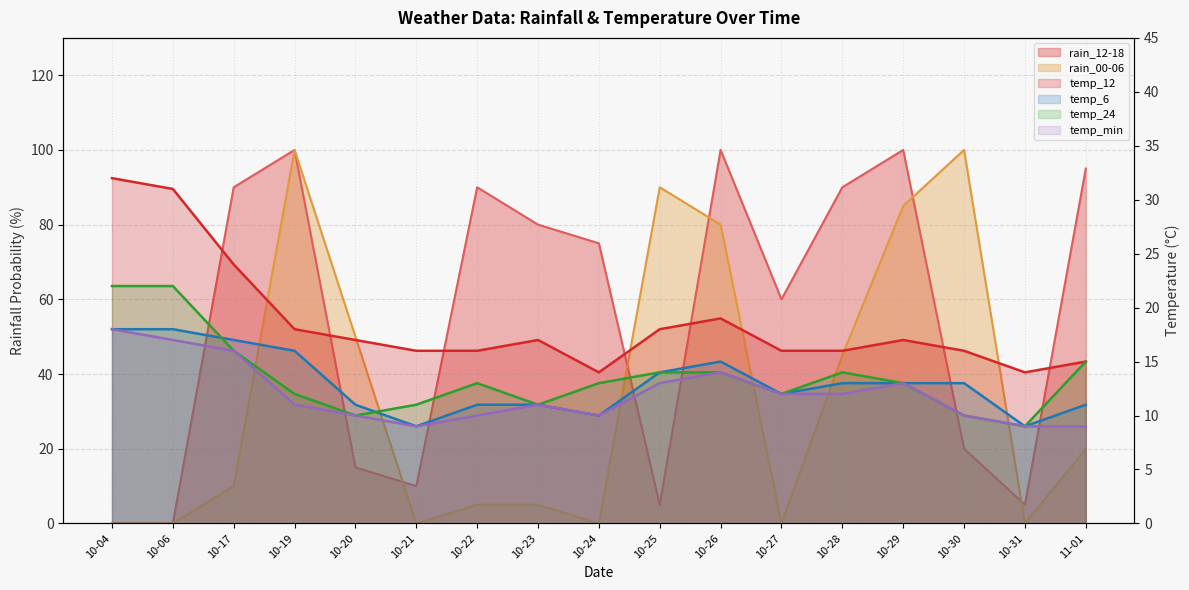

What is the difference between the maximum and minimum values in the rain_00-06 series?

100